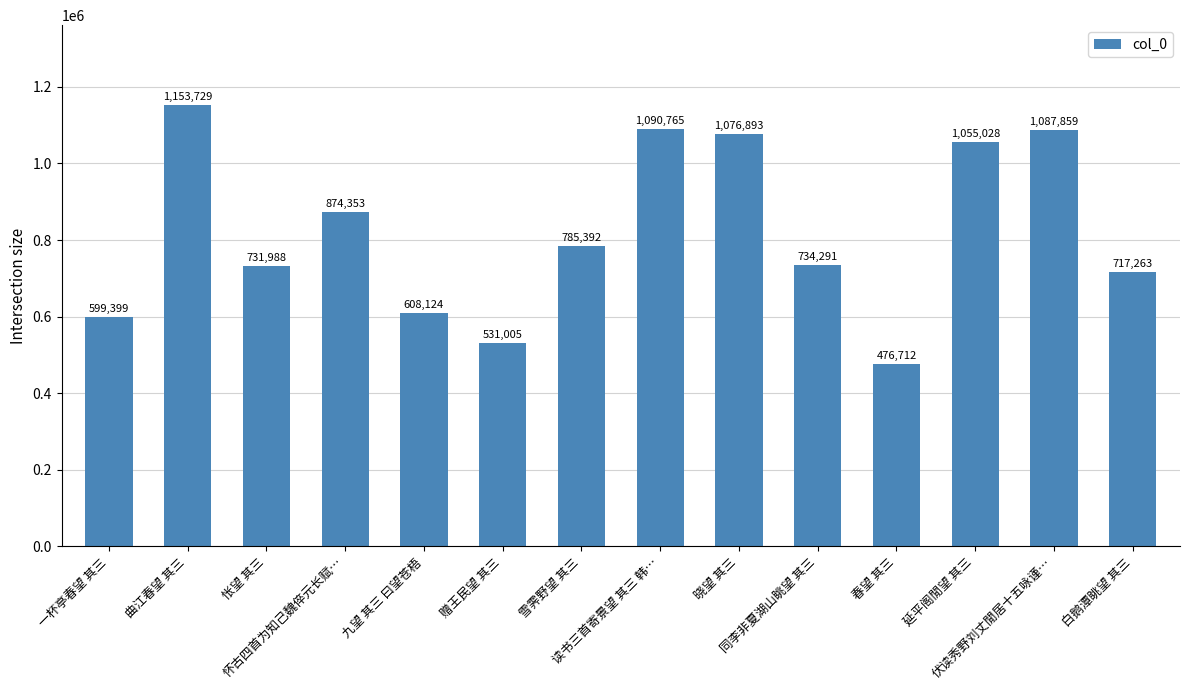

True or false: the data shows 1153729 at 曲江春望 其三.

True